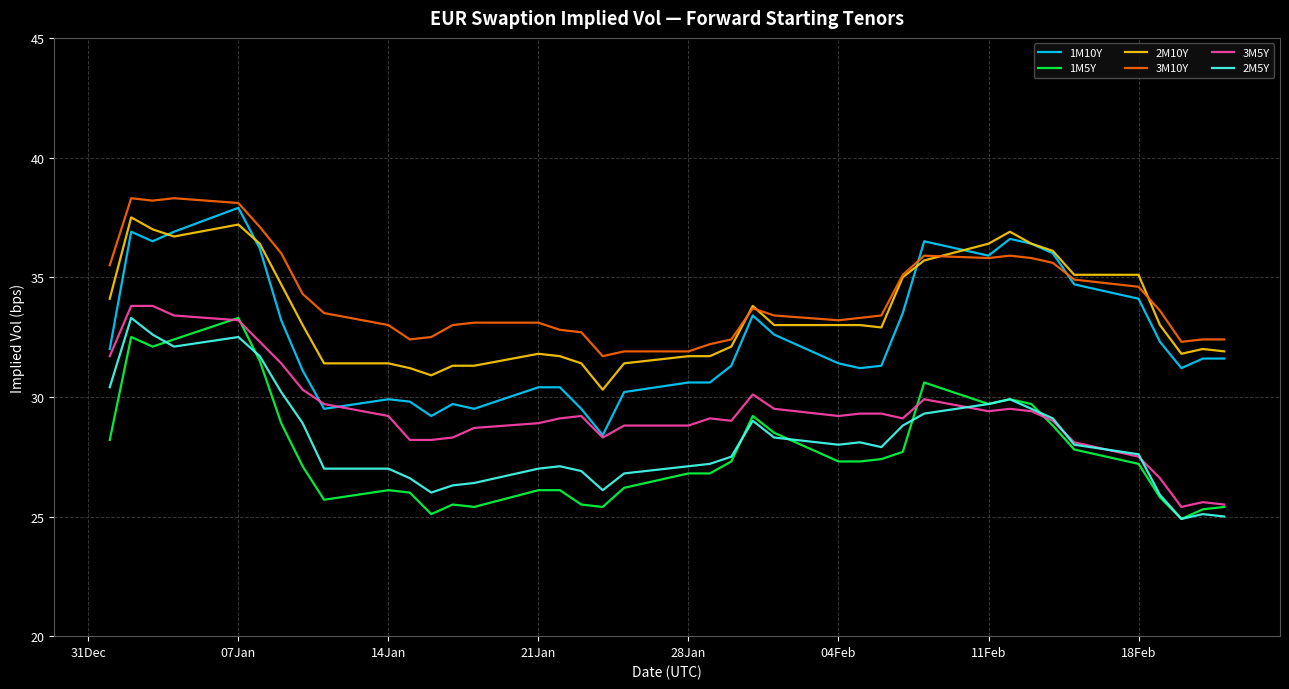

What is the minimum value shown in the chart?

24.9